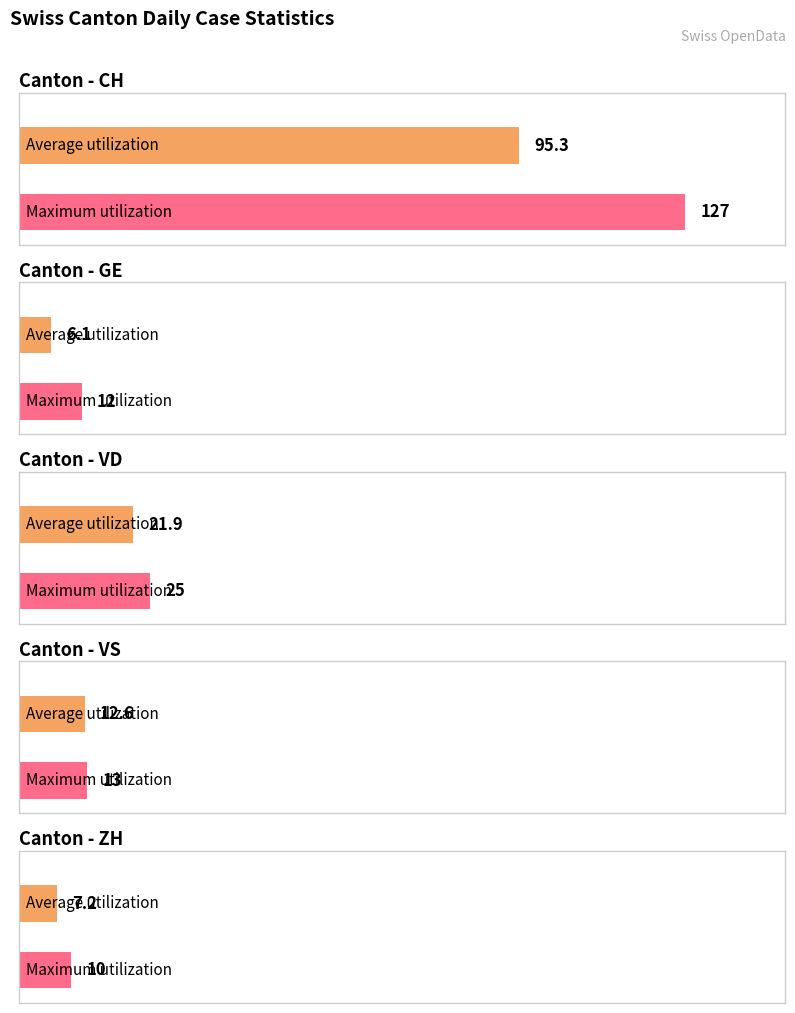

Which series has the largest range (max minus min)?

CH